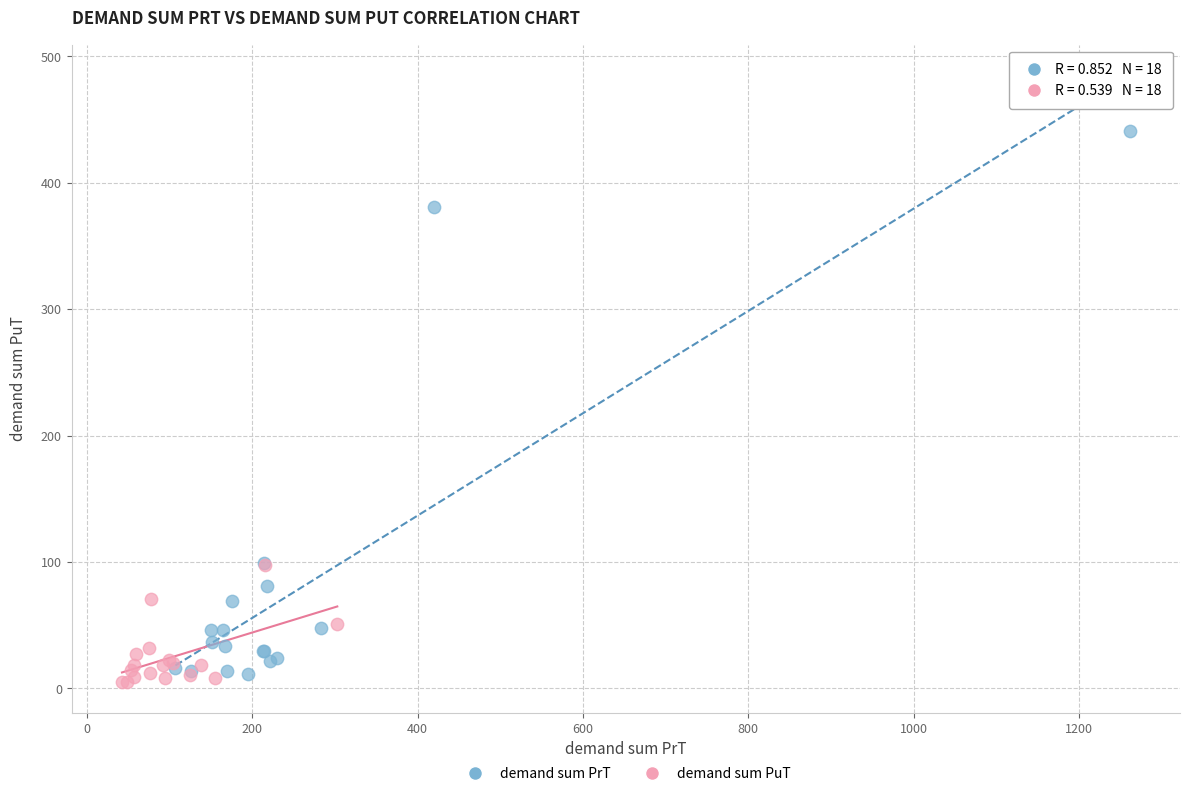

Which series has the largest Y range (max minus min)?

demand sum PrT